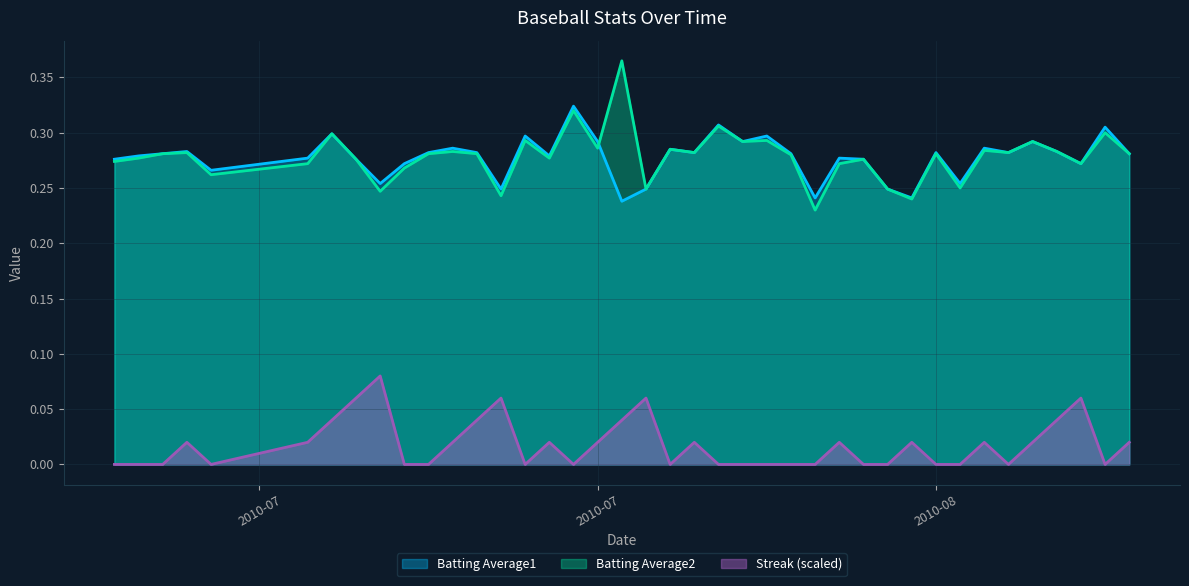

What is the sum of all Streak values?

0.7